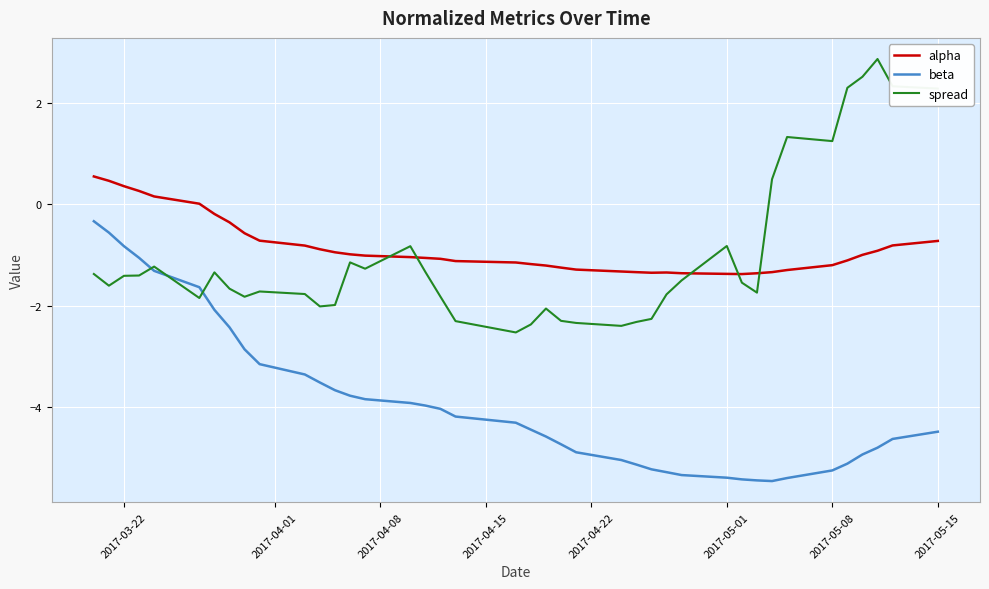

What is the lowest value of the spread series?

-2.5